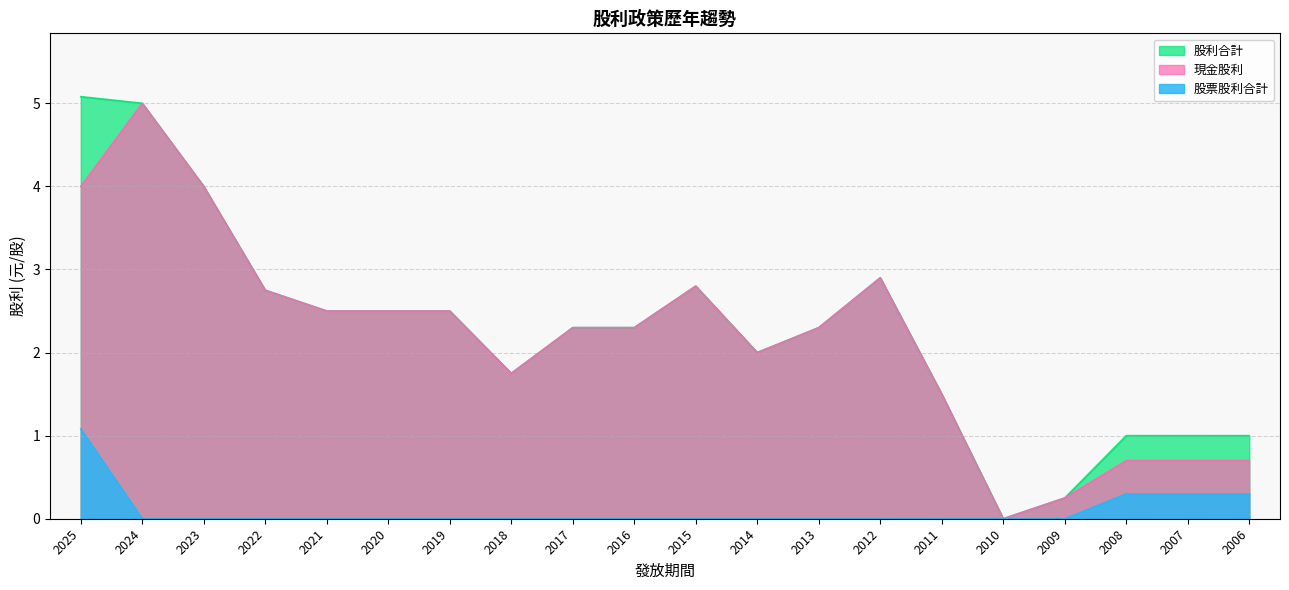

At which category is the sum across all series the highest?

2025